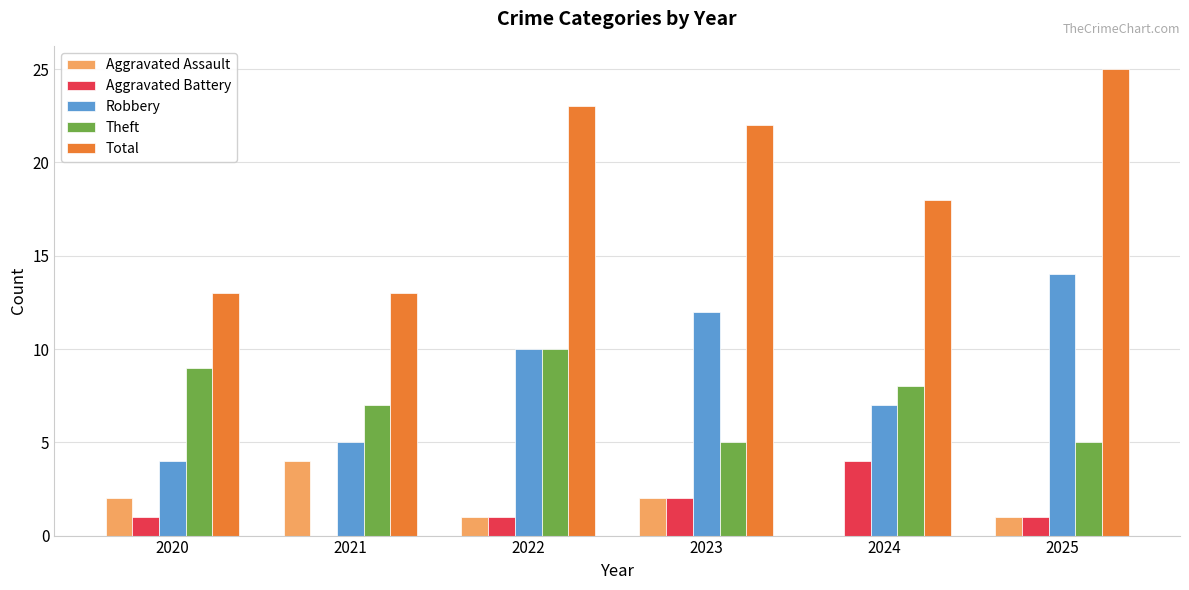

How many distinct data groups are displayed?

5